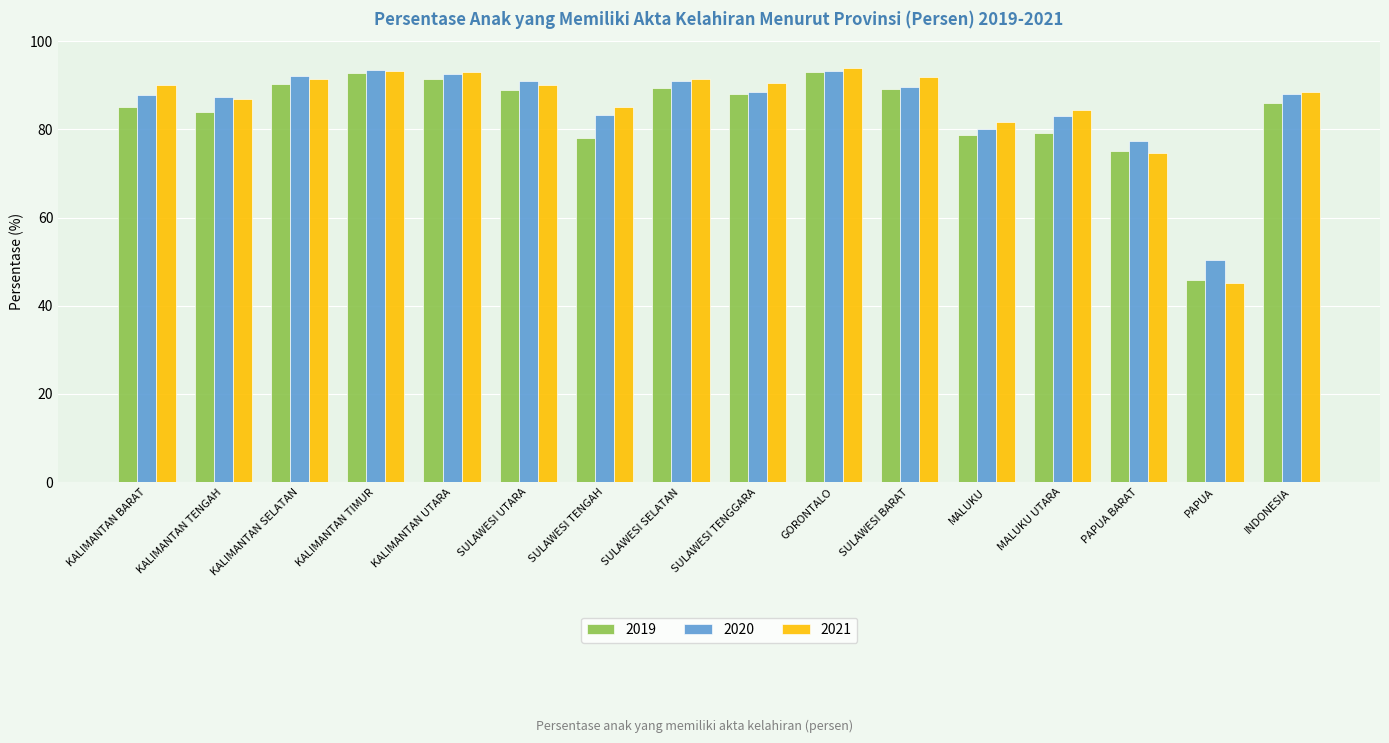

At which category does the chart reach its minimum across all series?

PAPUA